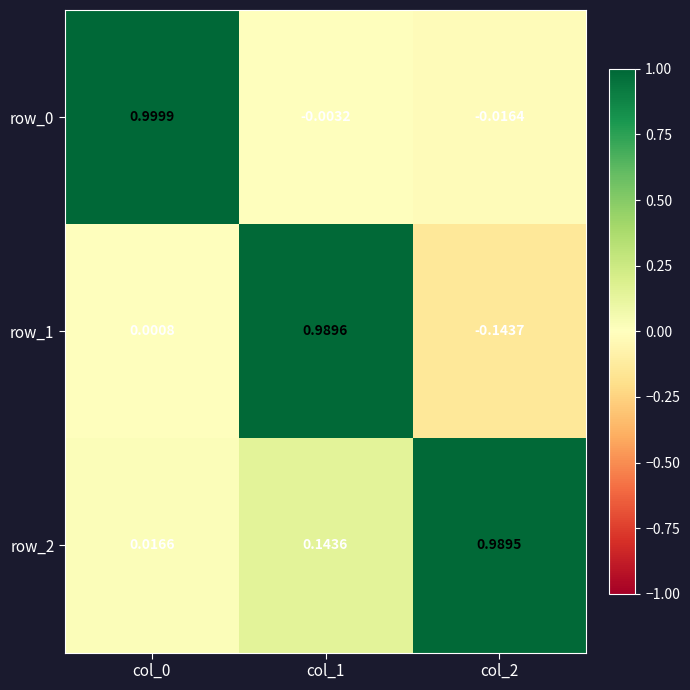

At which label is row_1 closest to 0?

col_0